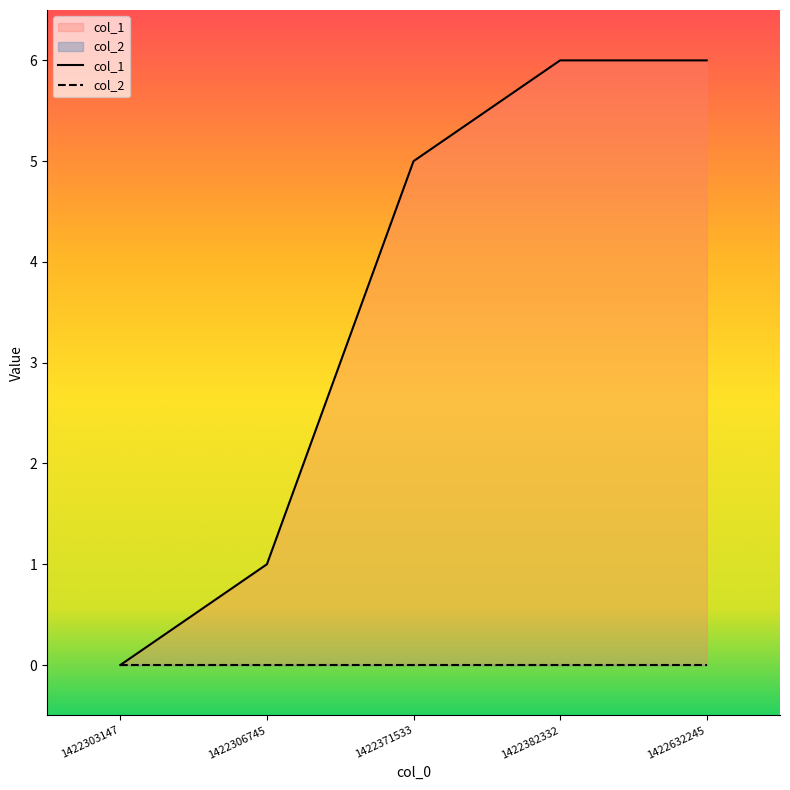

Which series has the widest spread of values?

col_1